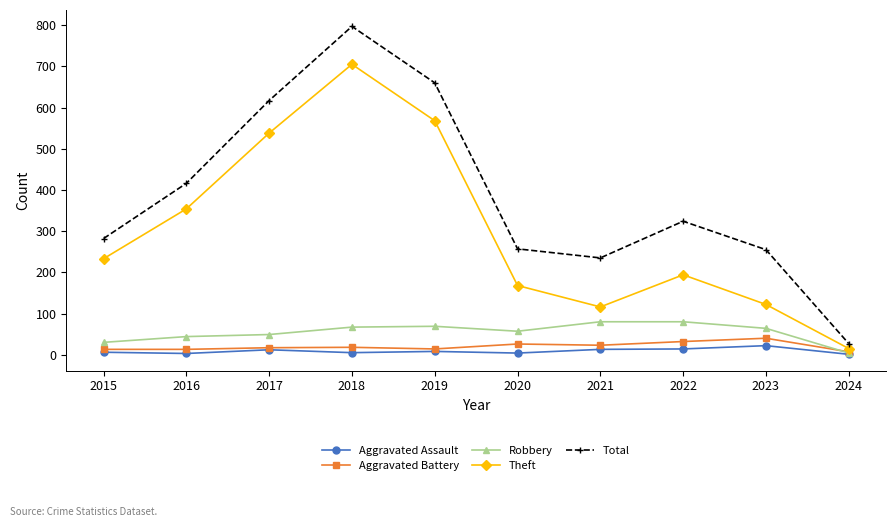

What is the difference between the second highest and second lowest values in the Total series?

425